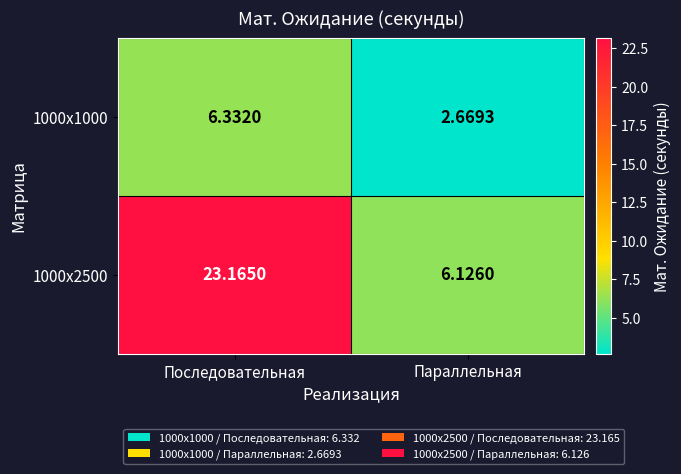

How many values in the 1000x1000 series exceed 6?

1